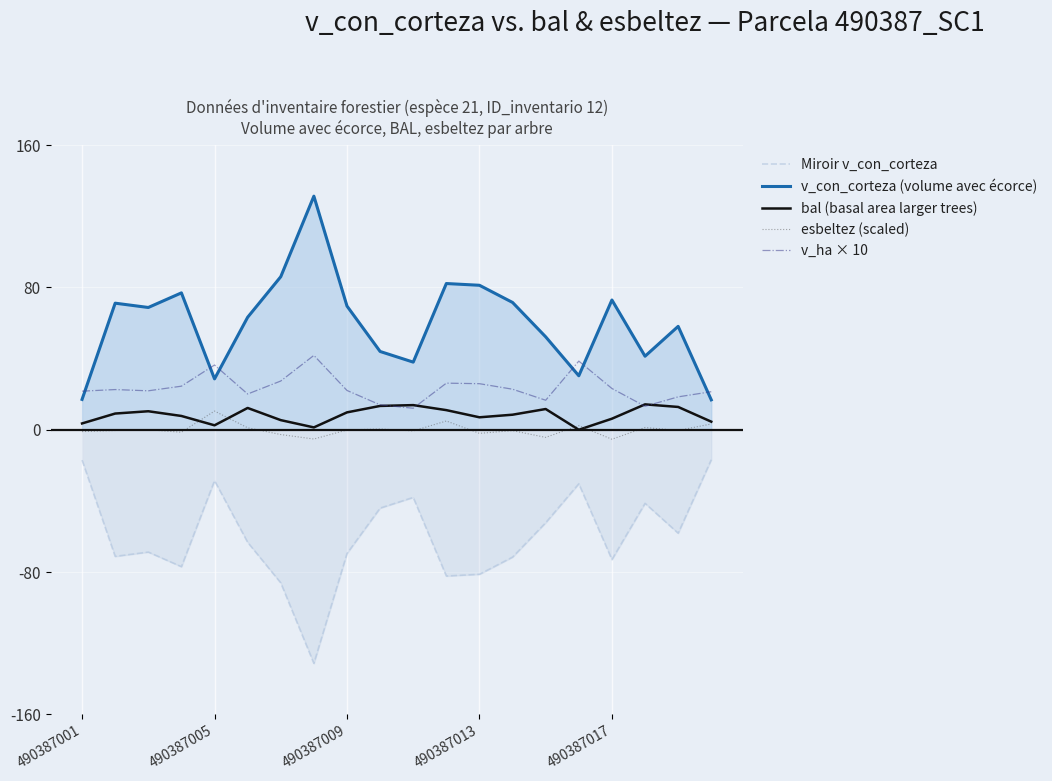

What is the smallest value displayed?

-131.3